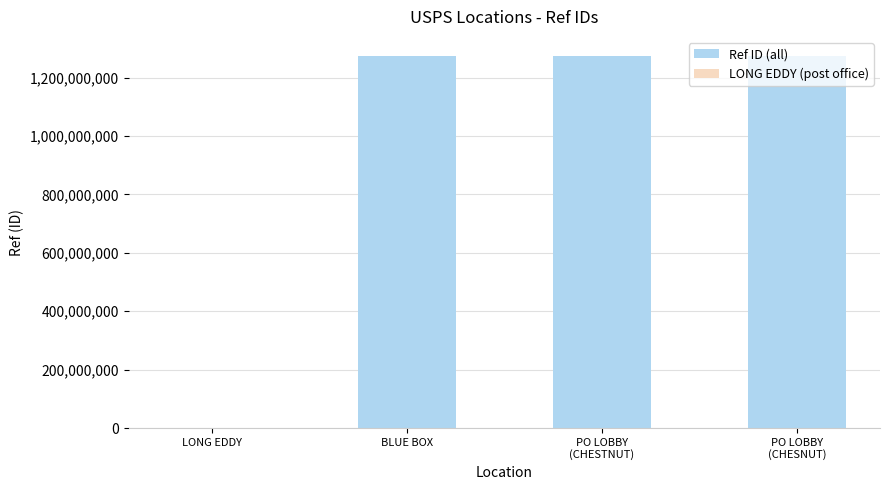

List the labels in order of value, largest first.

PO LOBBY
(CHESNUT), PO LOBBY
(CHESTNUT), BLUE BOX, LONG EDDY